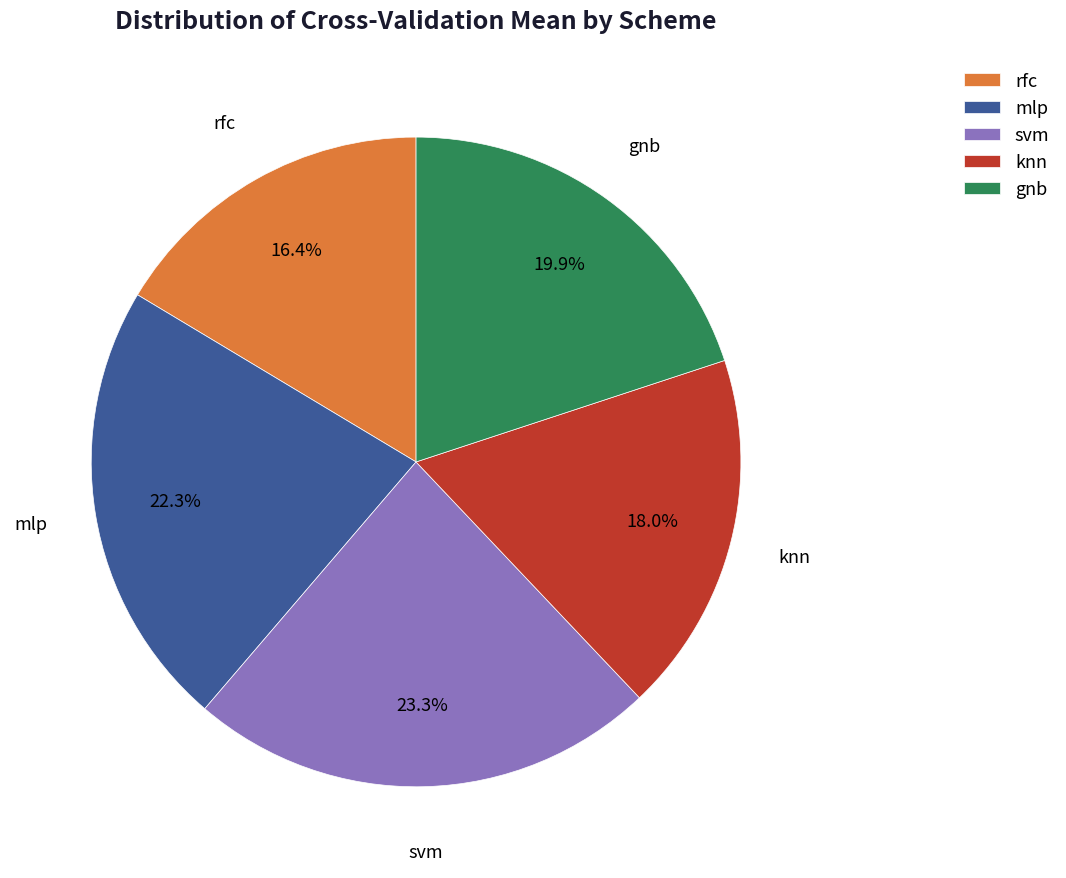

To the nearest percent, what is the average slice percentage?

20%